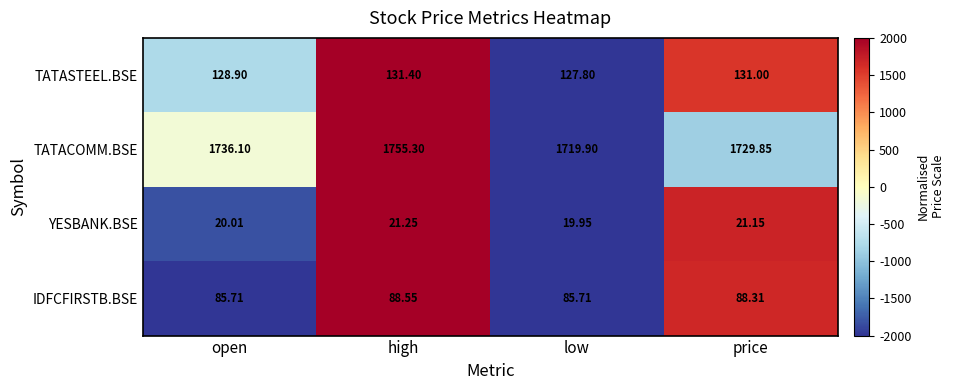

Which label corresponds to the largest value in the chart?

high